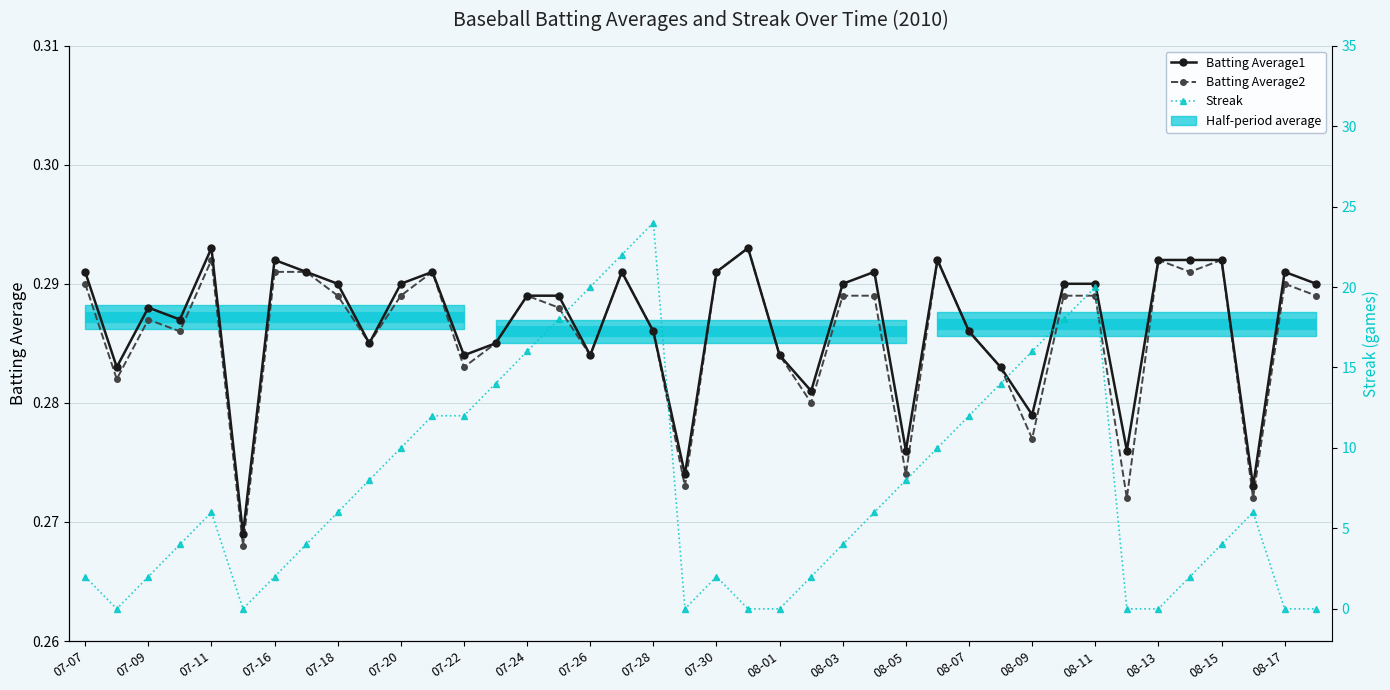

What is the approximate value of Batting Average2 at 08-01?

0.3